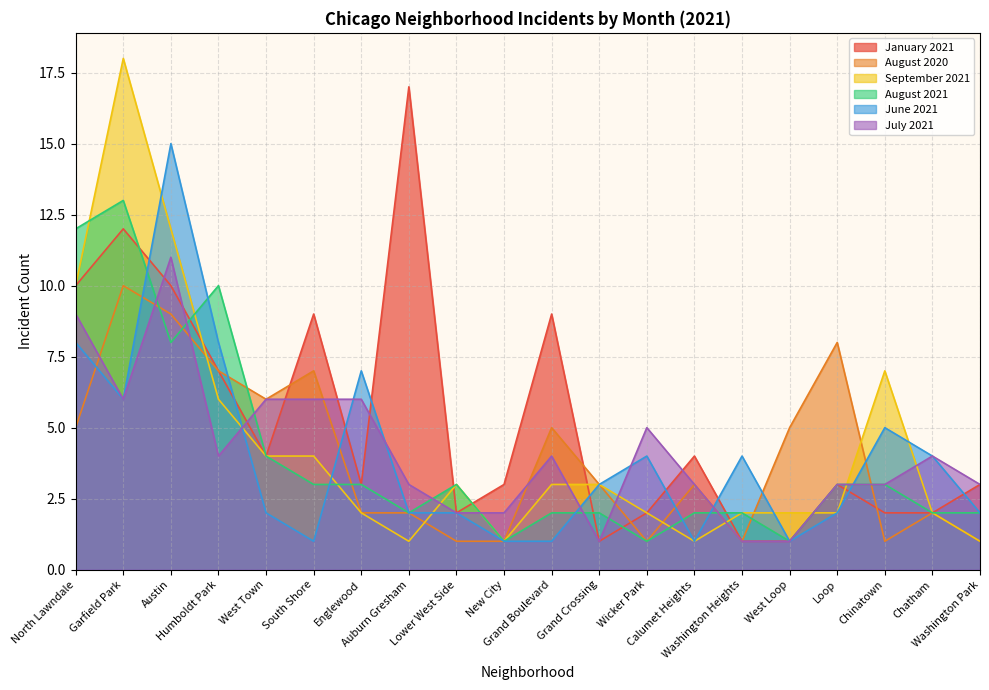

Does the chart display data point markers on the line(s)?

No